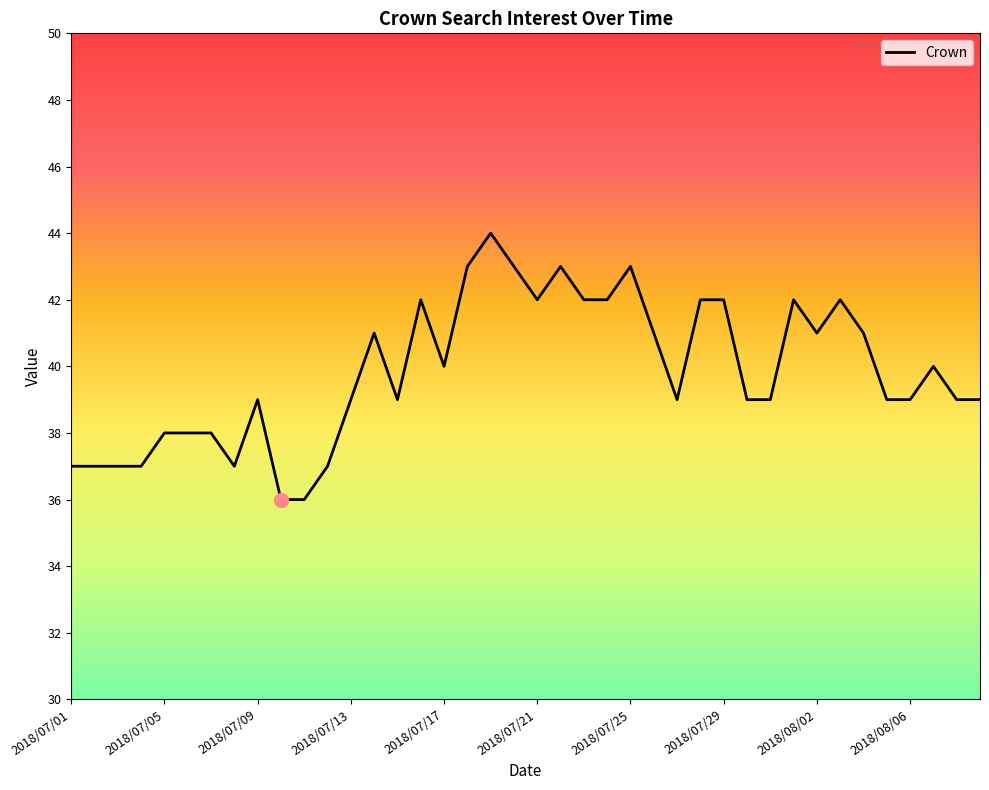

What is the minimum value shown in the chart?

36